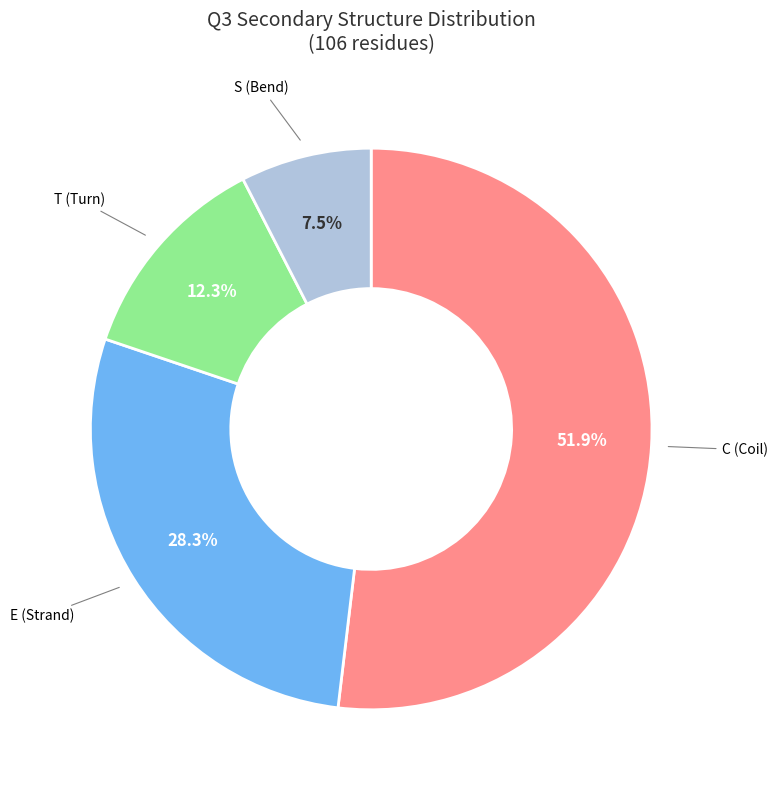

To the nearest percent, what is the average slice percentage?

25%